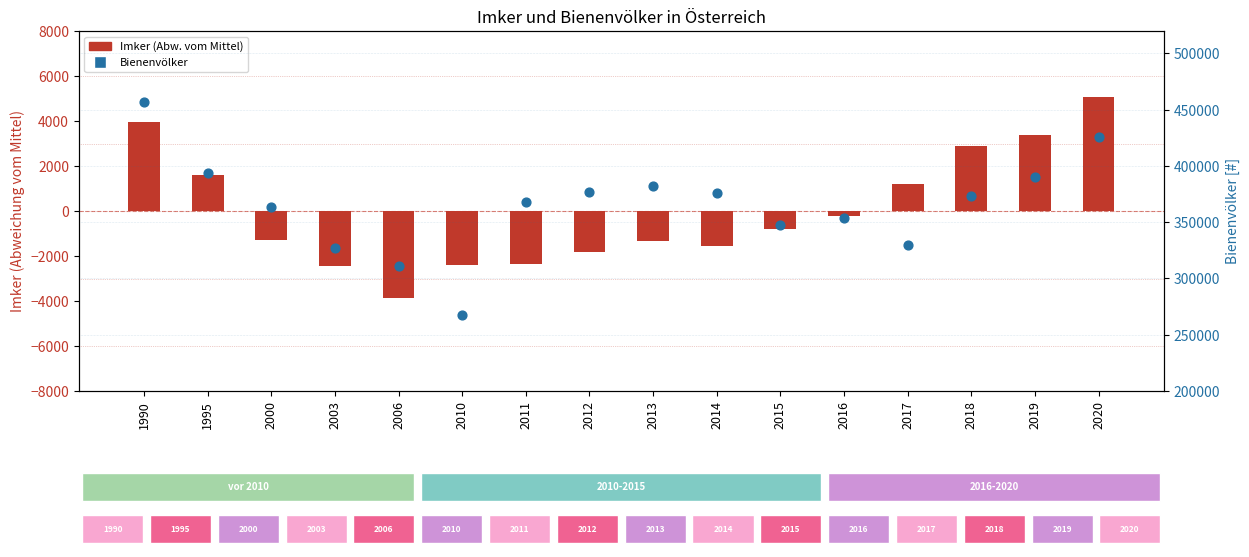

Which series has the largest Y range (max minus min)?

Bienenvölker